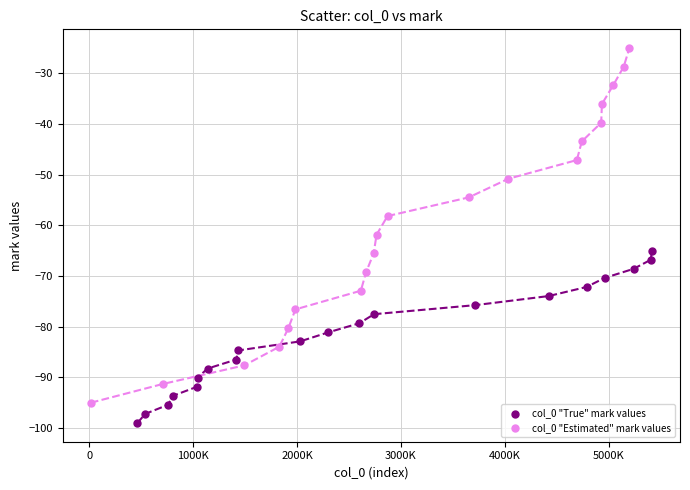

Which series contains the lowest Y value?

col_0 "True" mark values